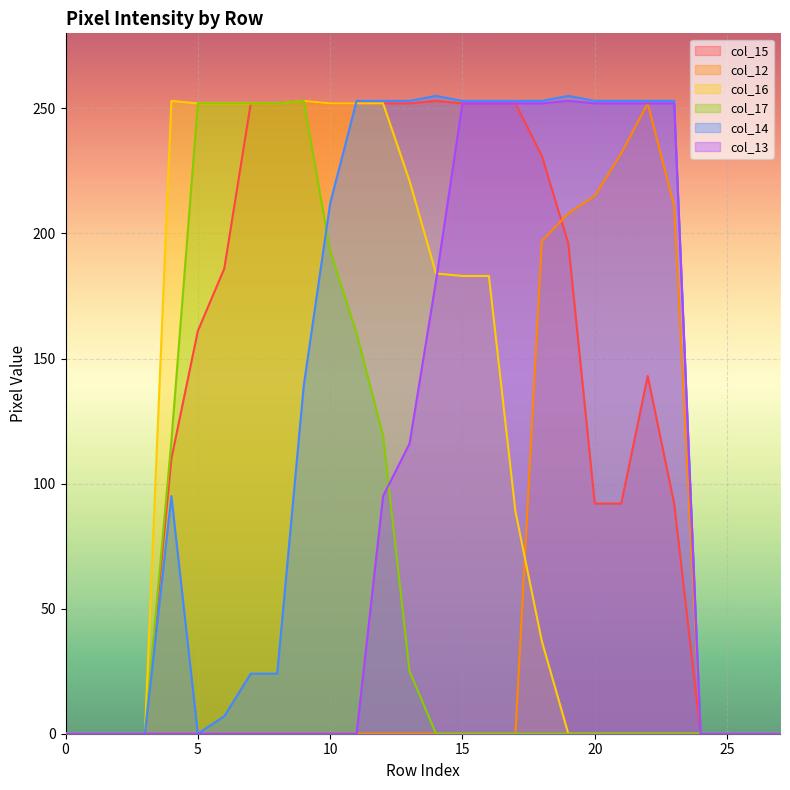

In col_17, how many points are higher than both neighbors (excluding endpoints)?

1